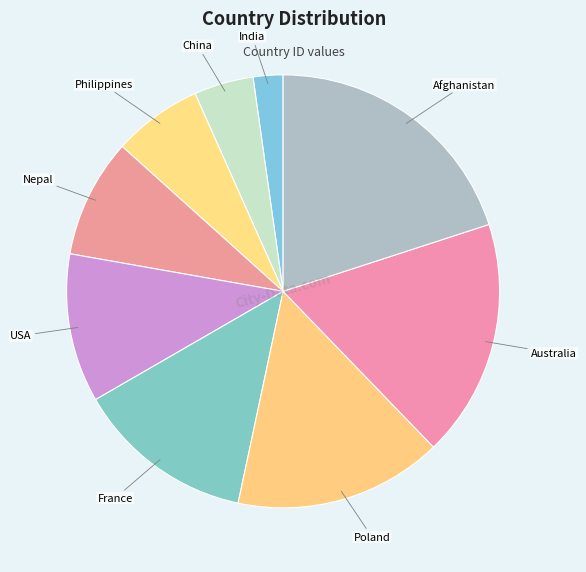

Does any single category account for the majority?

No